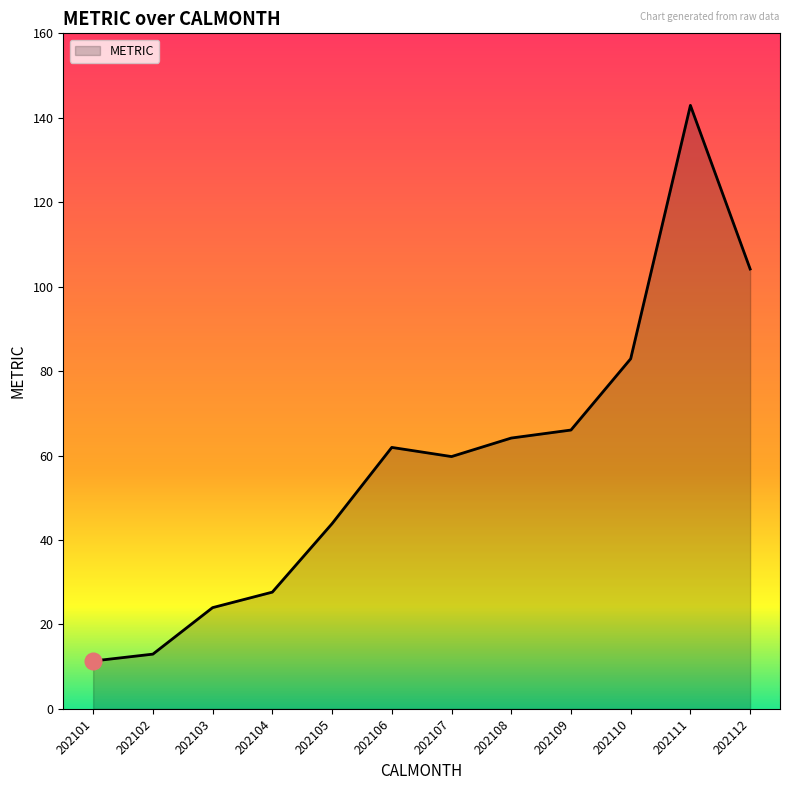

List the labels in order of value, largest first.

202111, 202112, 202110, 202109, 202108, 202106, 202107, 202105, 202104, 202103, 202102, 202101